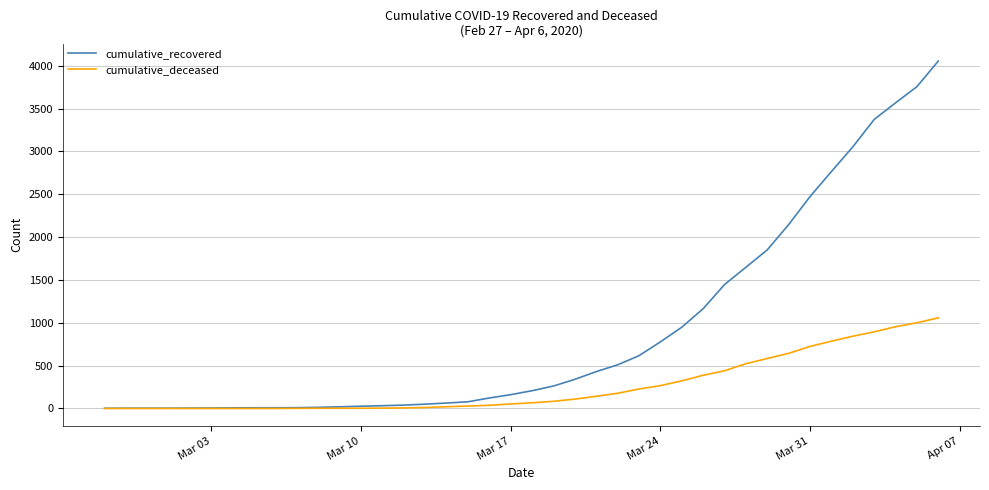

Which series has the largest range (max minus min)?

cumulative_recovered